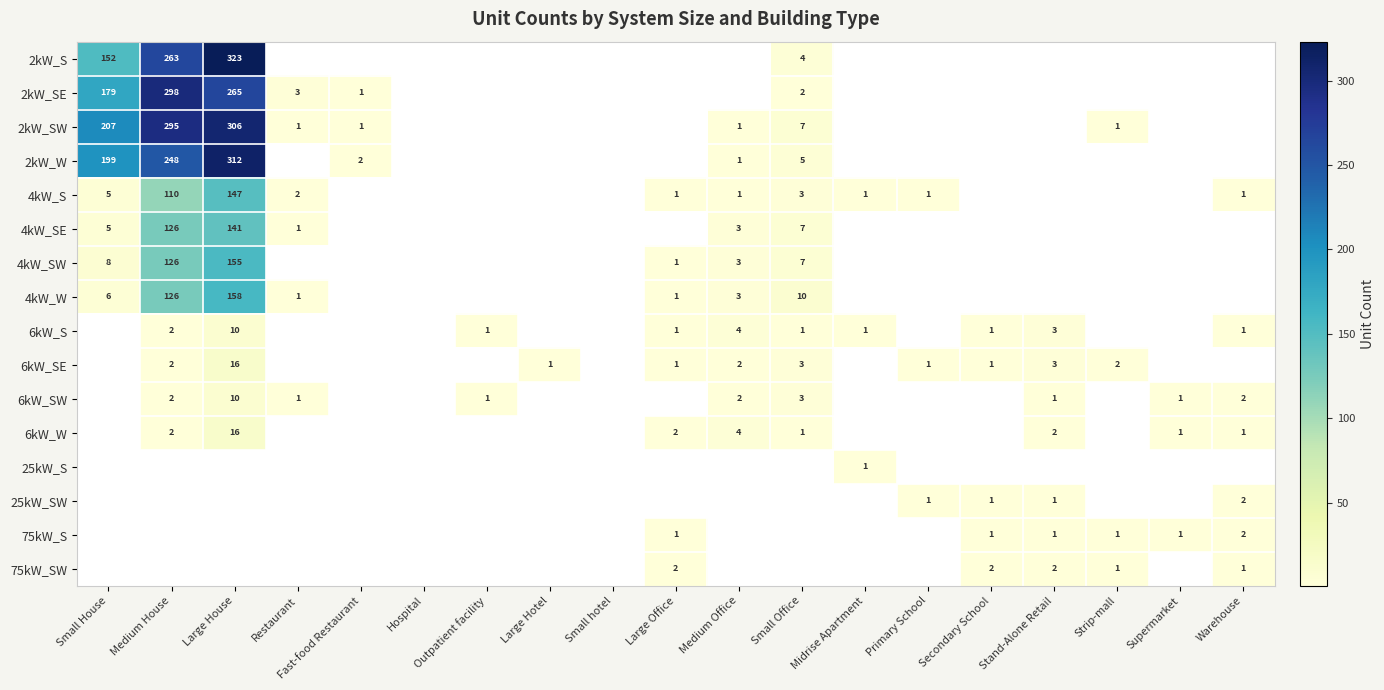

True or false: 2kW_SW has a value of 1 at Fast-food Restaurant.

True